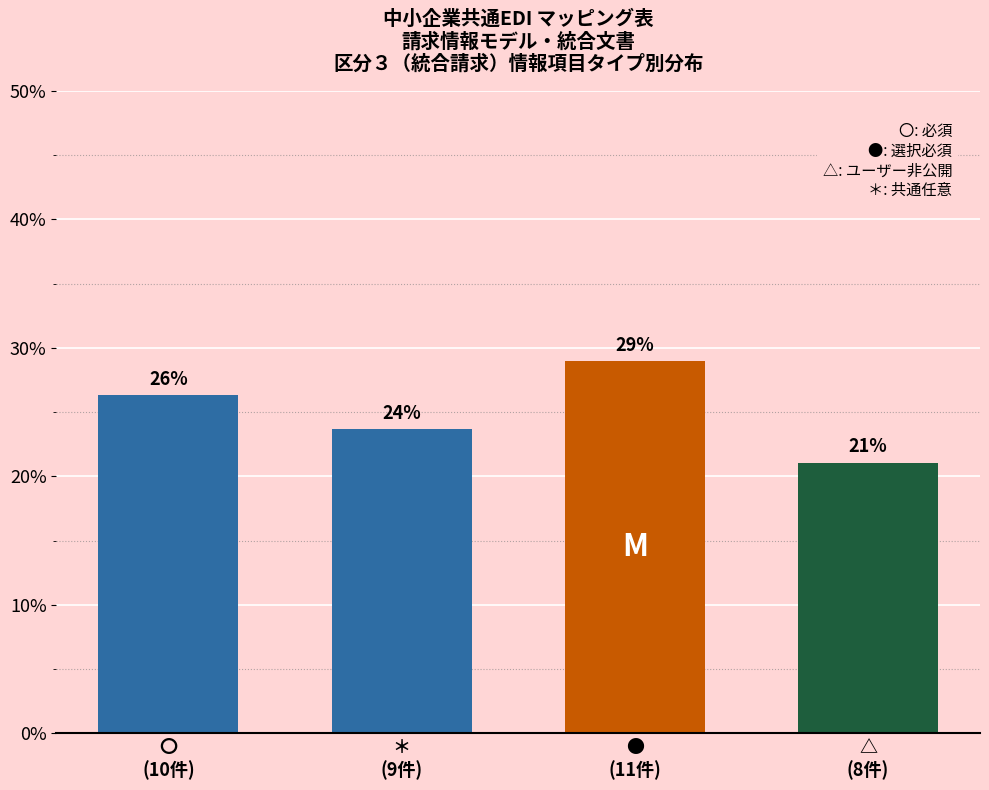

What is the sum of all values?

100.0